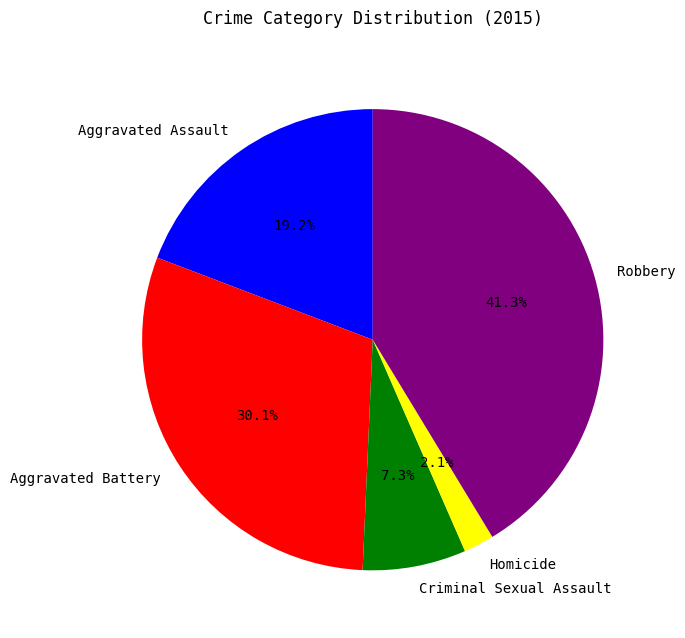

How many slices are in this pie chart?

5